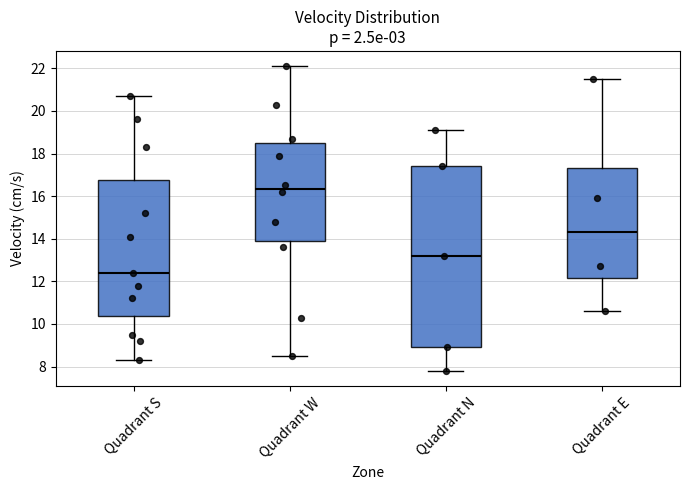

Which box is the tallest, from its lower edge to its upper edge?

Quadrant N